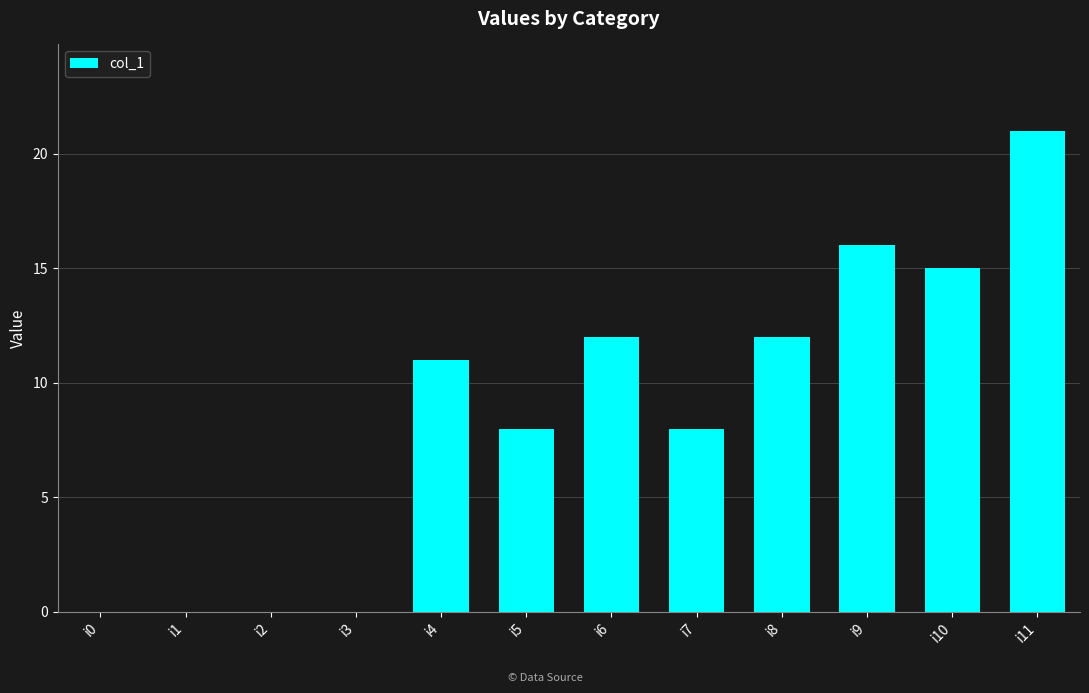

Are the bars horizontal?

No